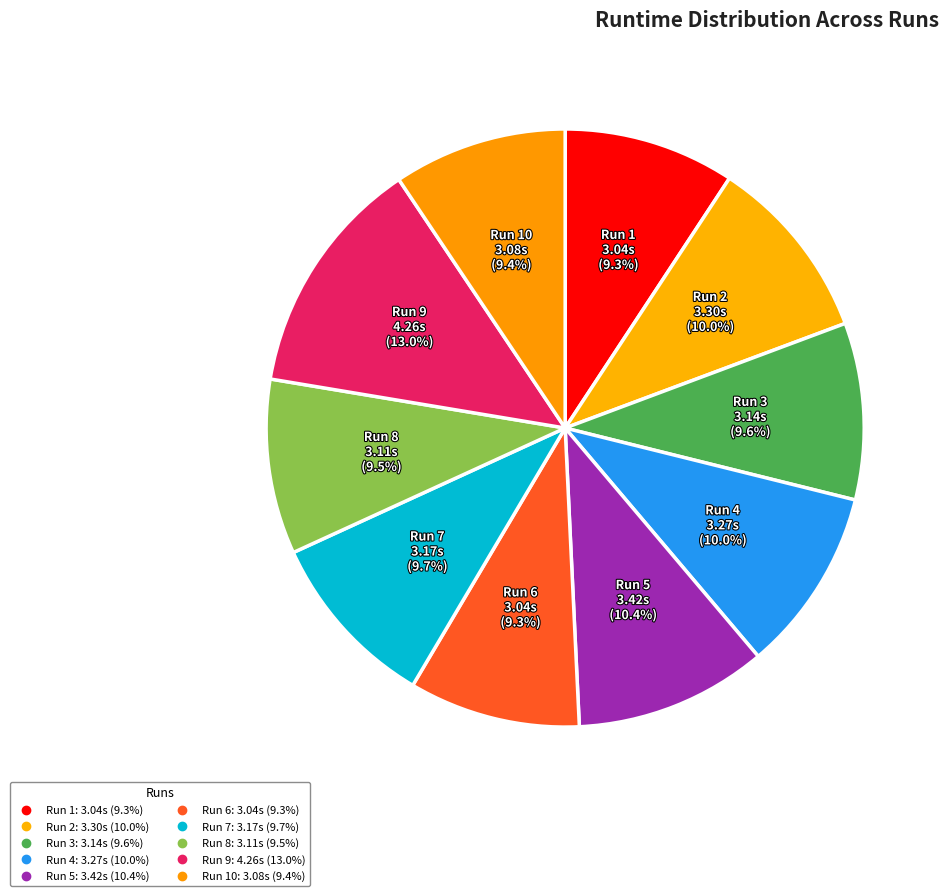

Count the number of slices in the pie.

10